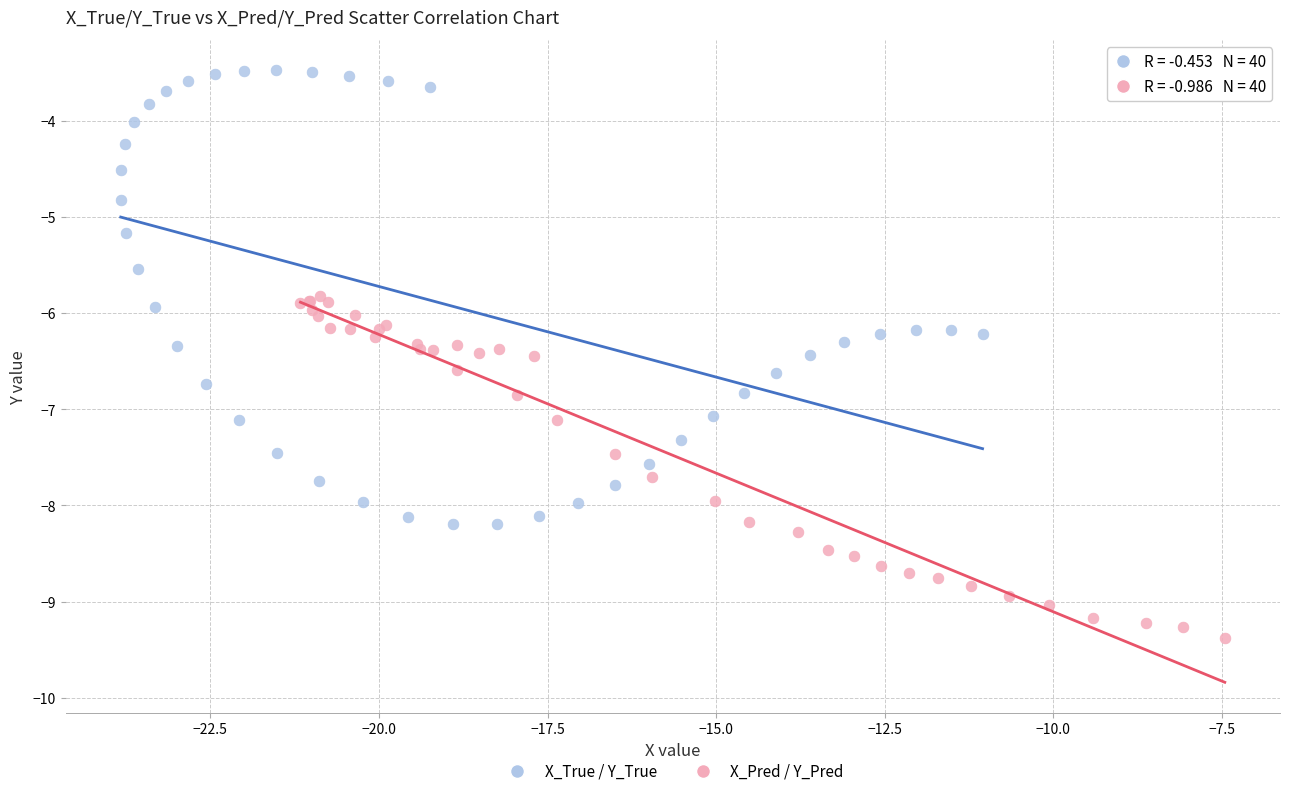

Which series reaches the maximum Y coordinate?

X_True / Y_True